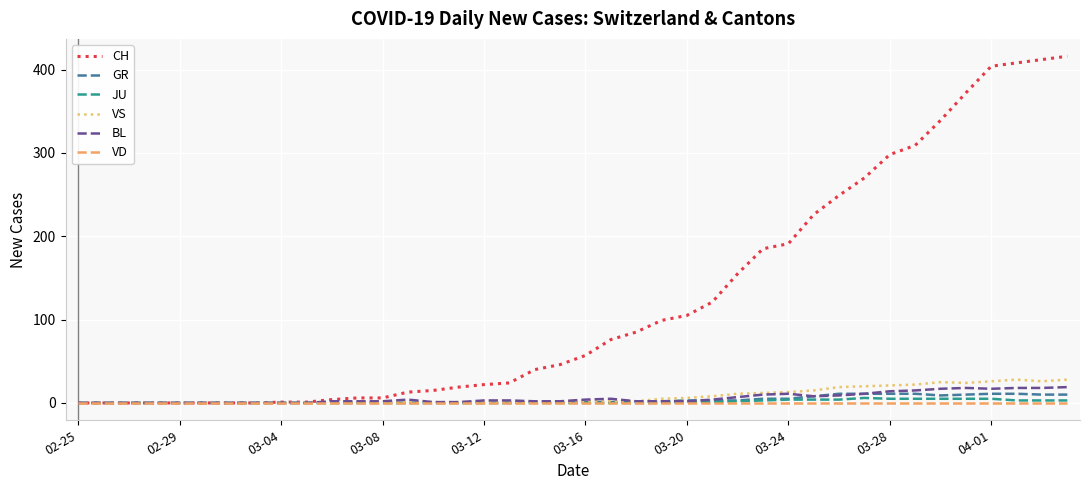

Which series has the largest range (max minus min)?

CH